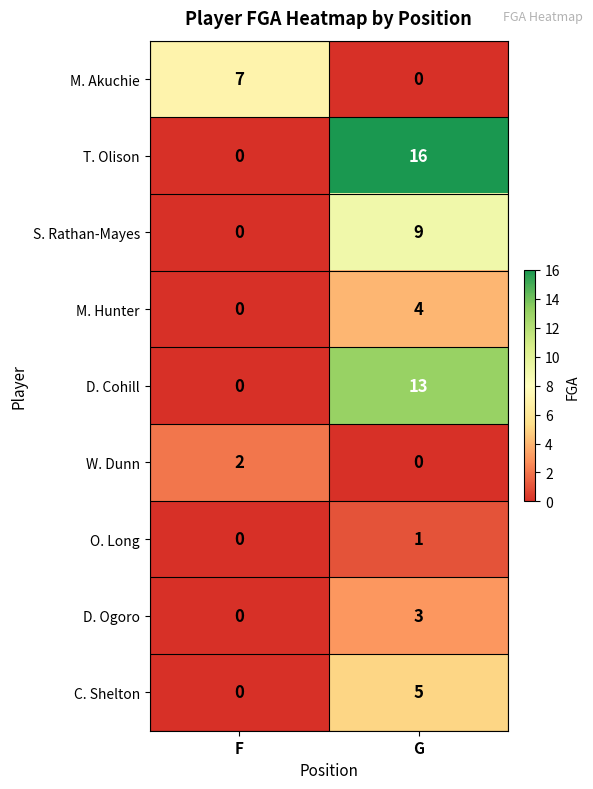

What is the maximum value shown in the chart?

16